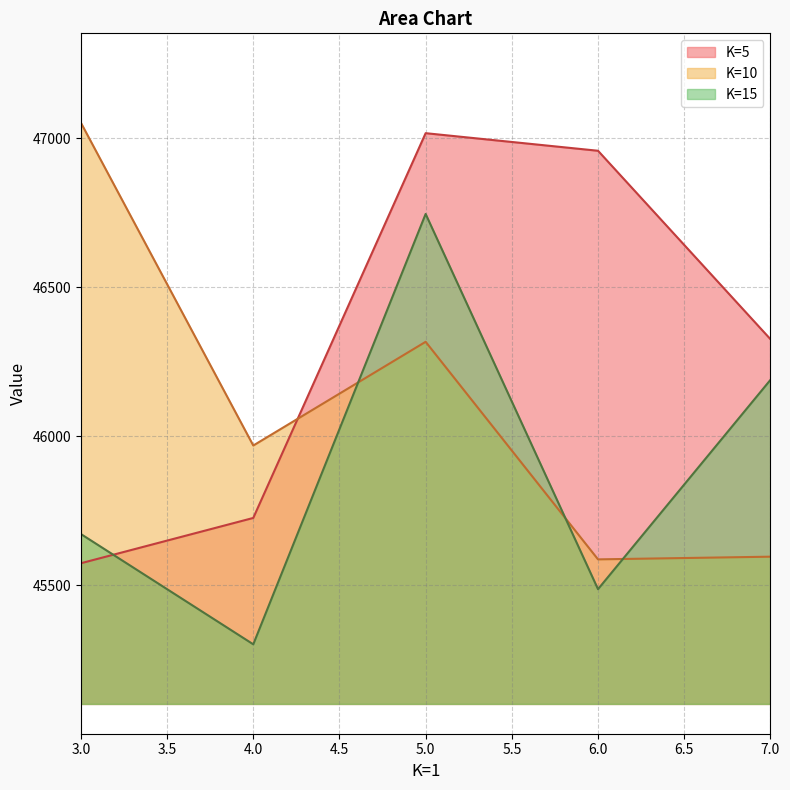

How many data points in K=10 are less than 45969?

2